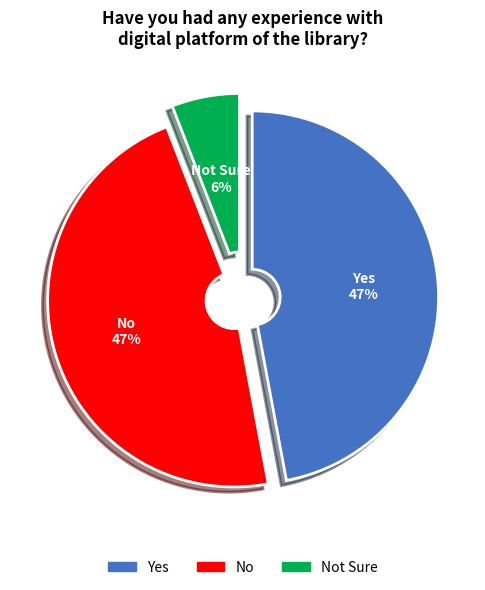

To the nearest percent, what is the difference between the largest and smallest slice percentages?

41%